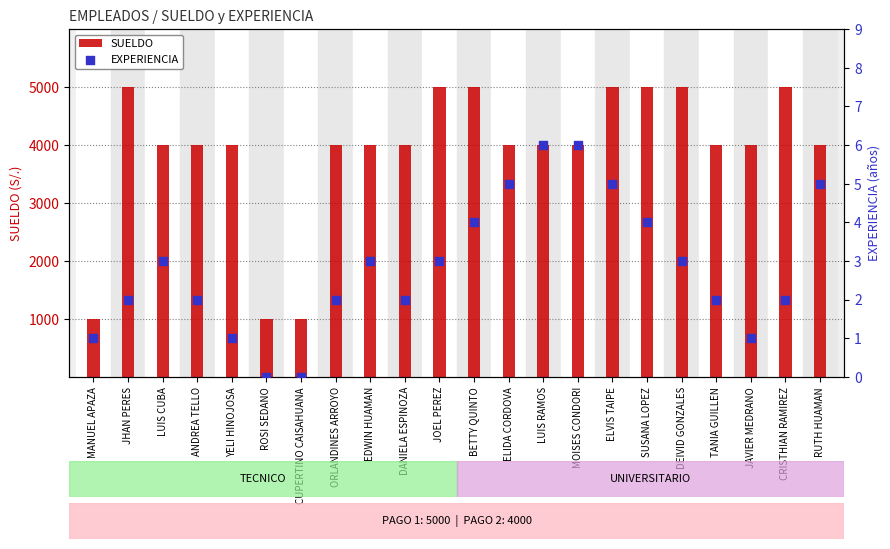

What is the total value across all series at SUSANA LOPEZ?

5004